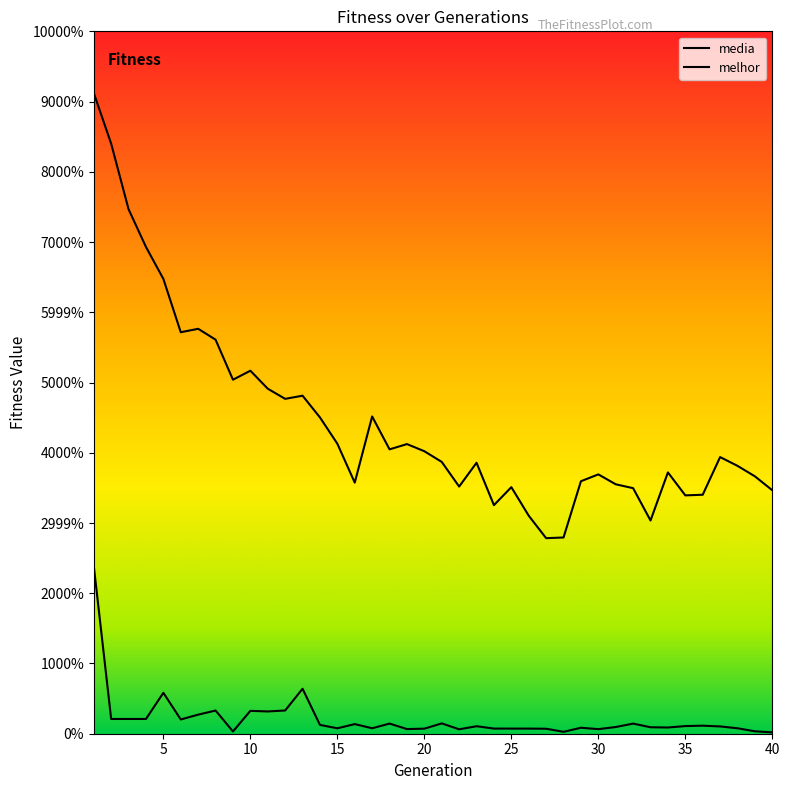

True or false: melhor has more than 0 interior local peaks.

True